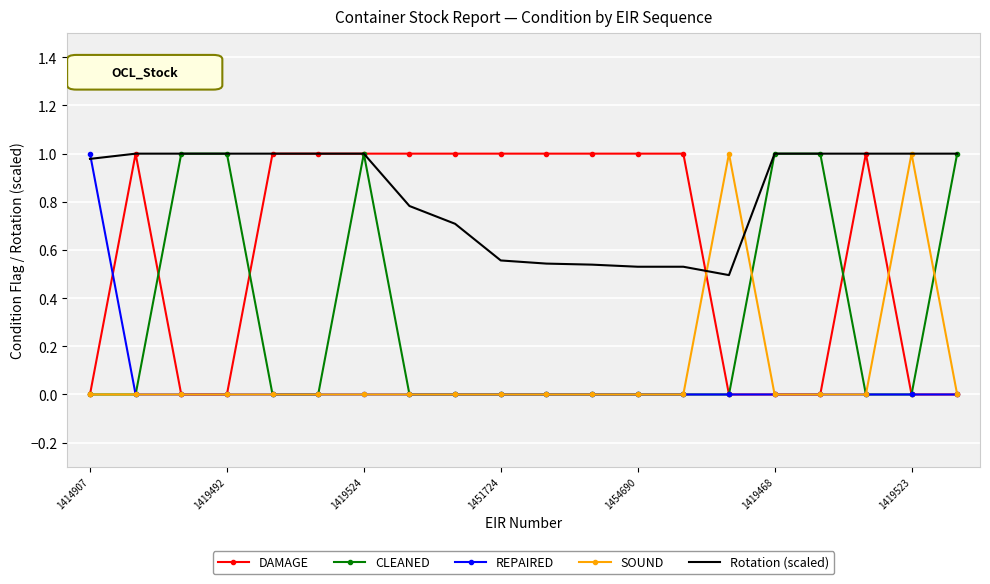

Which series has the largest total across all categories?

Rotation (scaled)